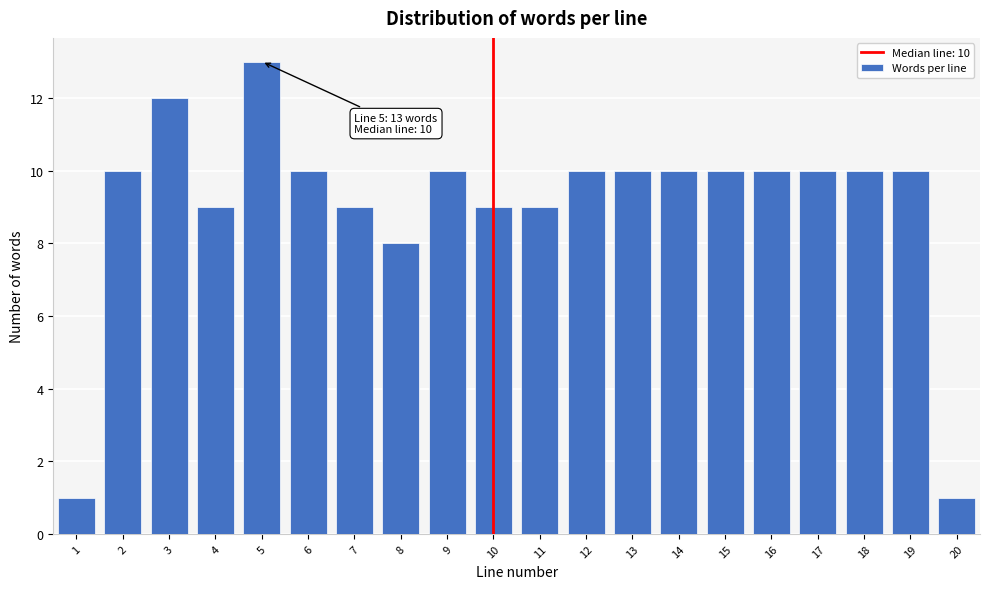

Reading left to right, transcribe all the data shown in this chart.

1	10	12	9	13	10	9	8	10	9	9	10	10	10	10	10	10	10	10	1